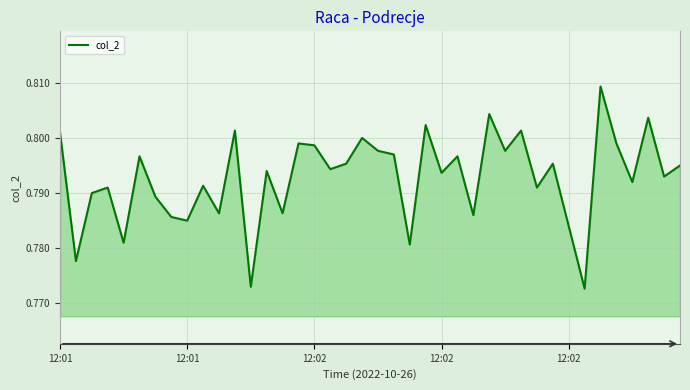

Does the chart have visible grid lines?

Yes